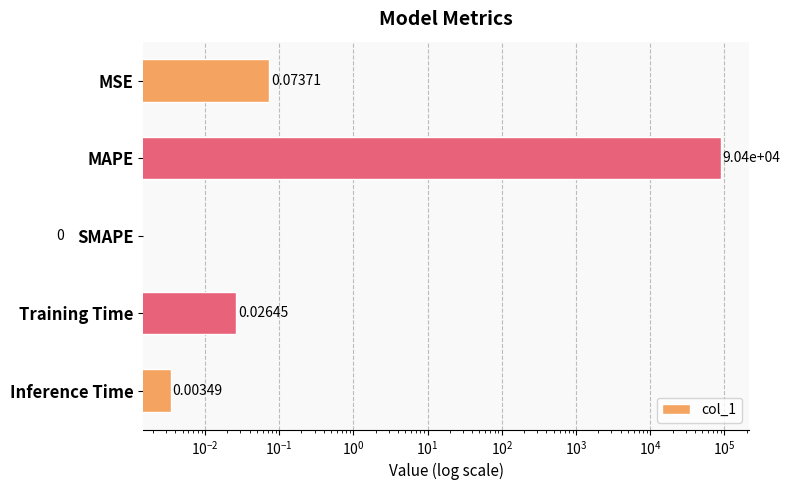

What is the difference between the second highest and second lowest values?

0.1